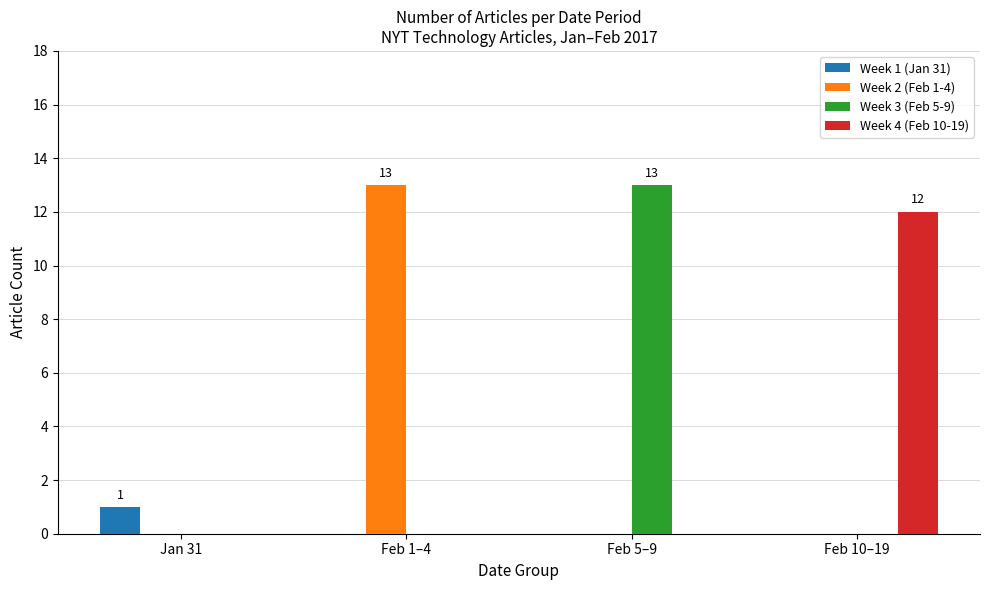

The value of Week 2 (Feb 1-4) at Jan 31 is 0. True or false?

True